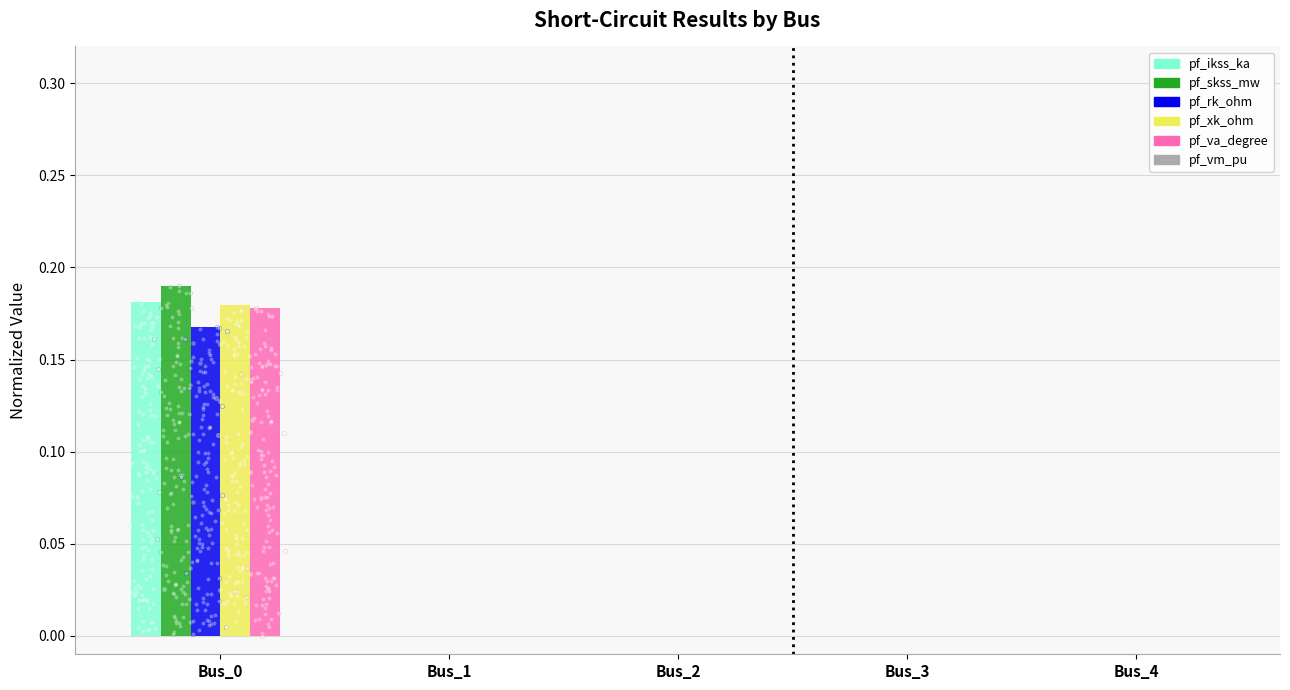

What are all the series names shown in the legend?

pf_ikss_ka, pf_skss_mw, pf_rk_ohm, pf_xk_ohm, pf_va_degree, pf_vm_pu